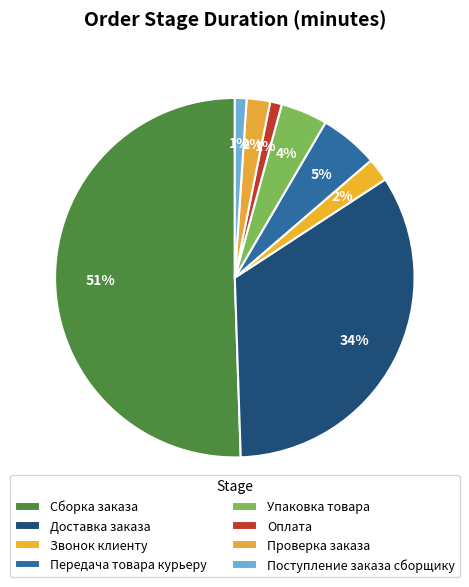

Count the number of slices in the pie.

8